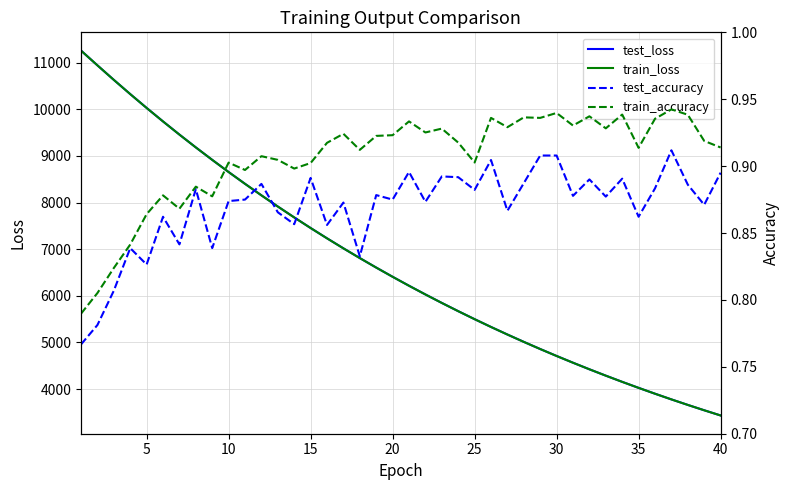

What is the highest value of the train_loss series?

11258.4